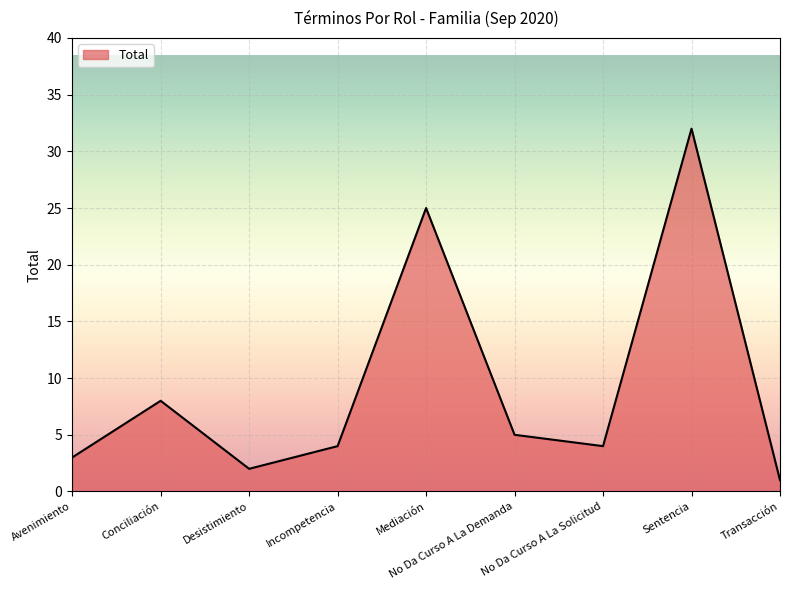

Reading left to right, extract all data points from this chart.

Avenimiento=3	Conciliación=8	Desistimiento=2	Incompetencia=4	Mediación=25	No Da Curso A La Demanda=5	No Da Curso A La Solicitud=4	Sentencia=32	Transacción=1